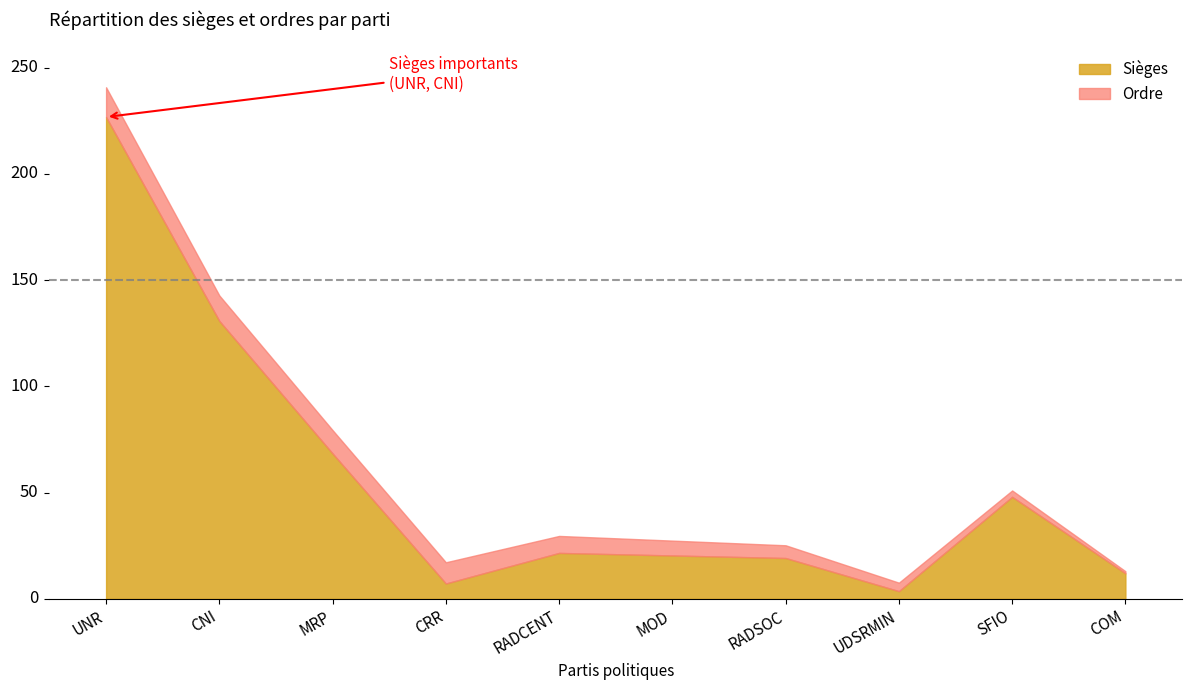

What position from the right is RADSOC?

4